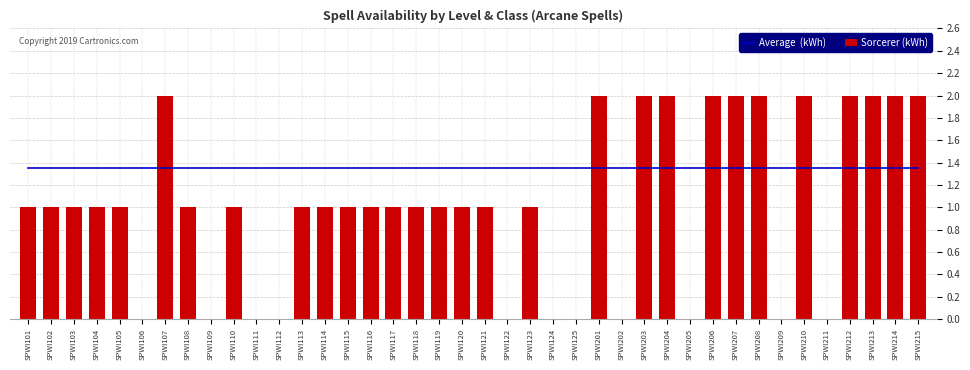

True or false: Sorcerer (kWh) has a value of 2 at SPWI206.

True